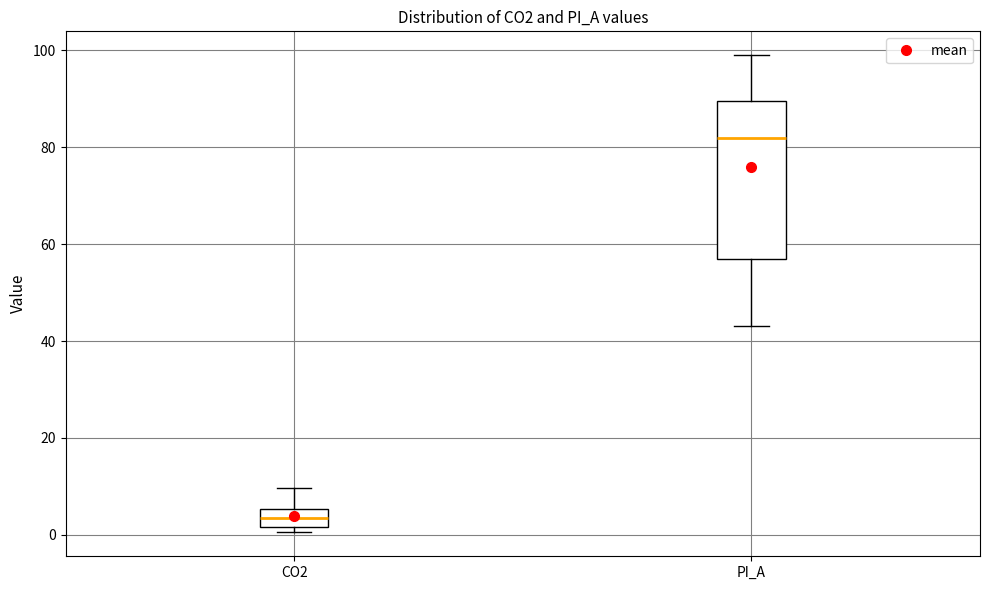

Reading left to right, transcribe this box plot: for each box, give where its median line is, the range the box spans, and where its two whiskers end, as read against the y-axis. The values are not printed on the chart, so give them approximately, as read against the axis.

CO2: median 4, box 2 to 6, whiskers 0 to 10
PI_A: median 82, box 58 to 90, whiskers 44 to 100